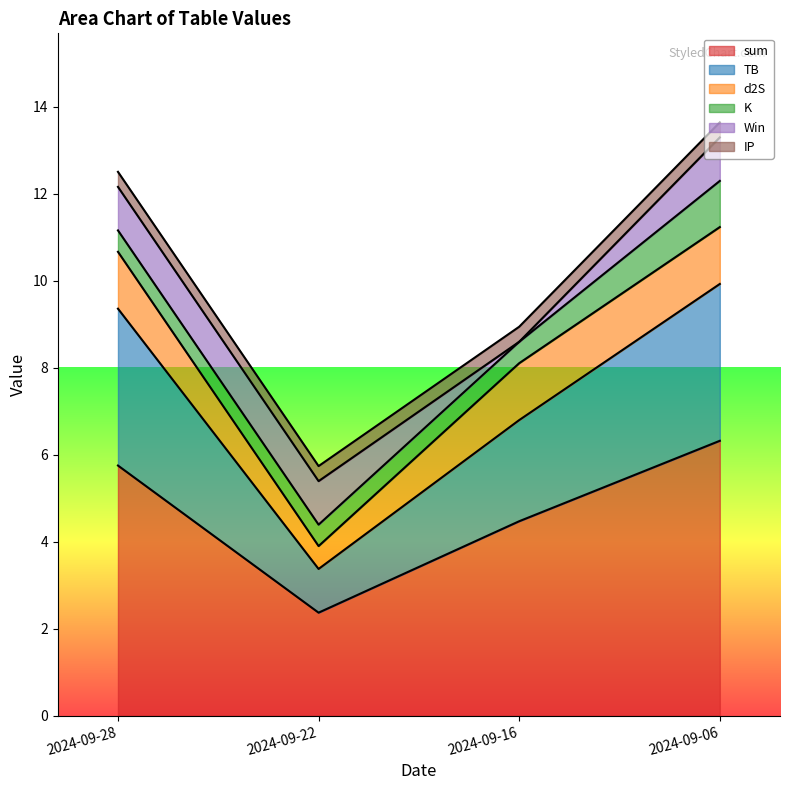

Between 2024-09-06 and 2024-09-16, which is larger?

2024-09-06